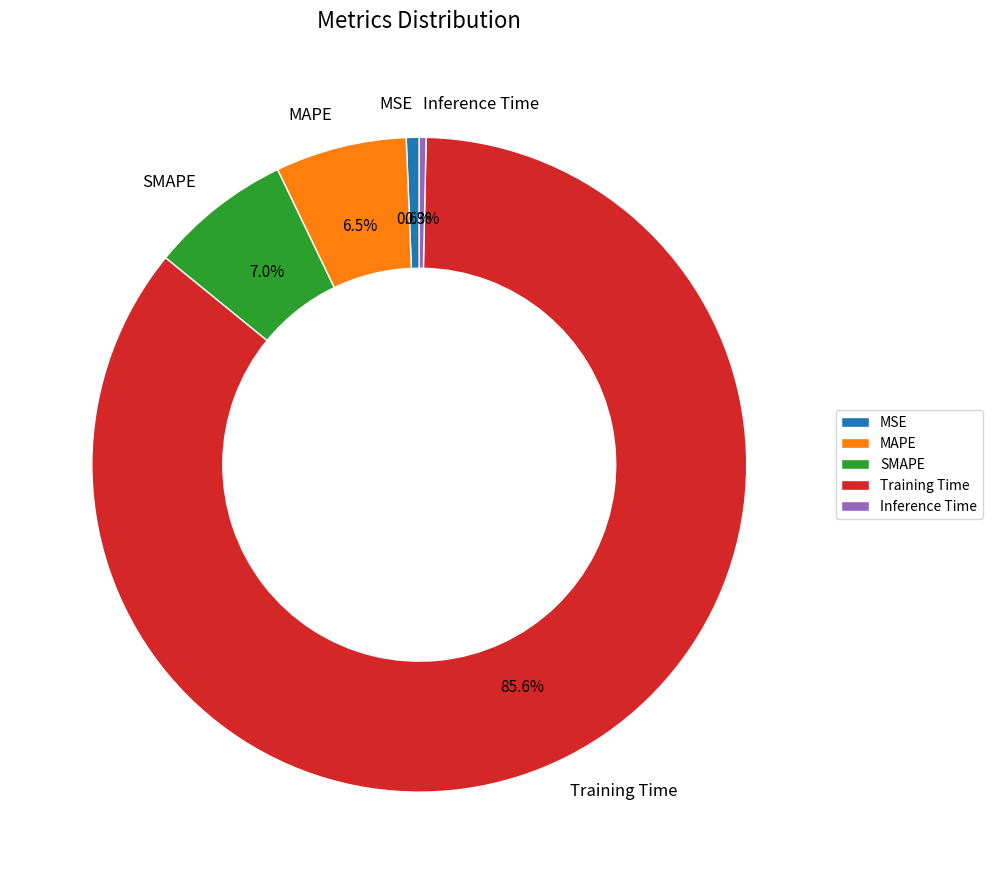

To the nearest percent, what is the combined percentage of Inference Time and MAPE?

7%